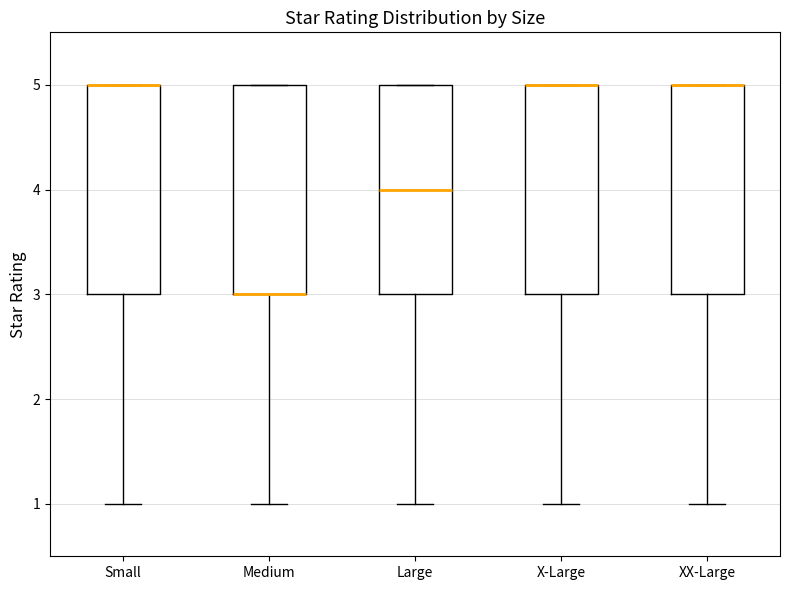

Reading left to right, transcribe this box plot: for each box, give where its median line is, the range the box spans, and where its two whiskers end, as read against the y-axis. The values are not printed on the chart, so give them approximately, as read against the axis.

Small: median 5 (drawn on the box's upper edge), box 3 to 5, whiskers 1 to 5
Medium: median 3 (drawn on the box's lower edge), box 3 to 5, whiskers 1 to 5
Large: median 4, box 3 to 5, whiskers 1 to 5
X-Large: median 5 (drawn on the box's upper edge), box 3 to 5, whiskers 1 to 5
XX-Large: median 5 (drawn on the box's upper edge), box 3 to 5, whiskers 1 to 5